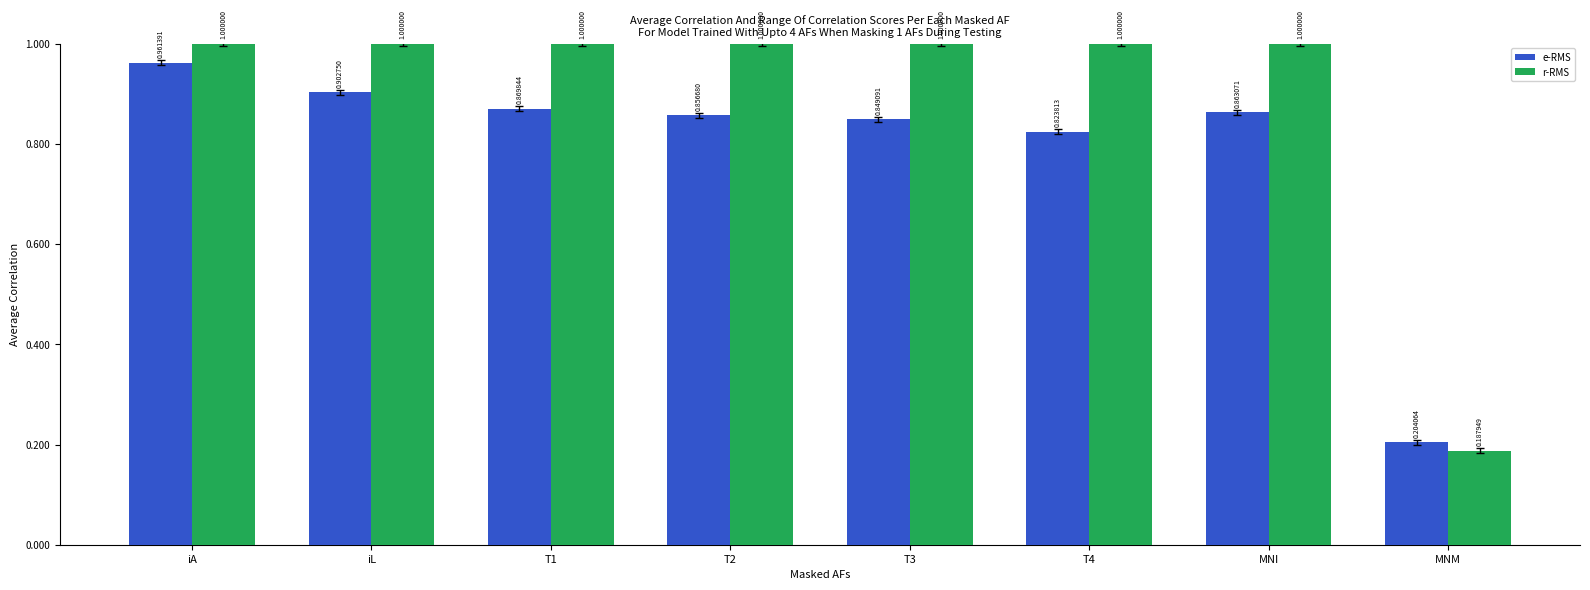

Is the value of e-RMS at iA greater than the value of r-RMS at iA?

No